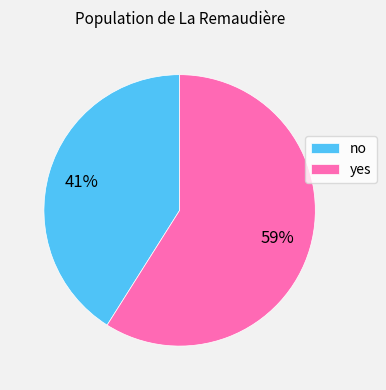

To the nearest percent, what is the difference between the largest and smallest slice percentages?

18%